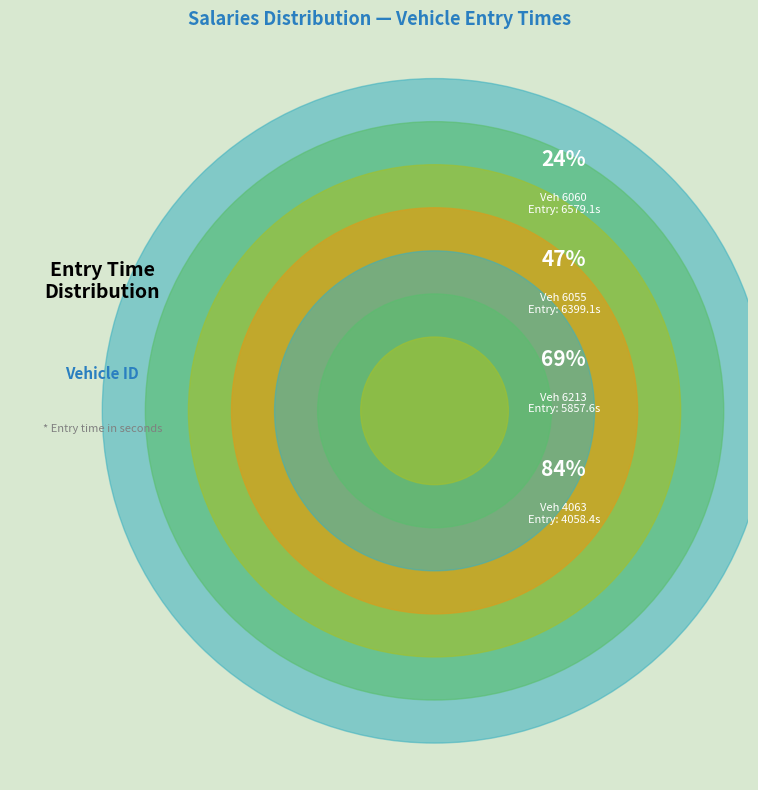

Combined, do 69 and 6213 account for over 50%?

No